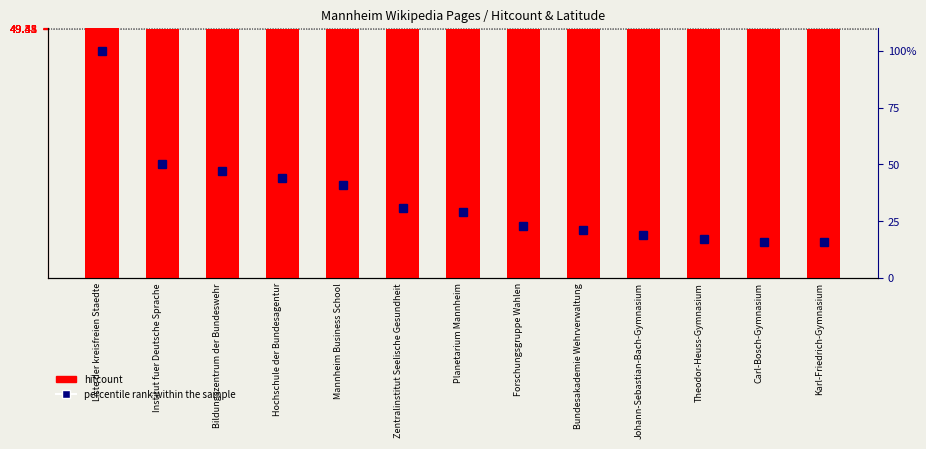

List the labels in order of percentile rank within the sample value, largest first.

Liste der kreisfreien Staedte, Institut fuer Deutsche Sprache, Bildungszentrum der Bundeswehr, Hochschule der Bundesagentur, Mannheim Business School, Zentralinstitut Seelische Gesundheit, Planetarium Mannheim, Forschungsgruppe Wahlen, Bundesakademie Wehrverwaltung, Johann-Sebastian-Bach-Gymnasium, Theodor-Heuss-Gymnasium, Carl-Bosch-Gymnasium, Karl-Friedrich-Gymnasium